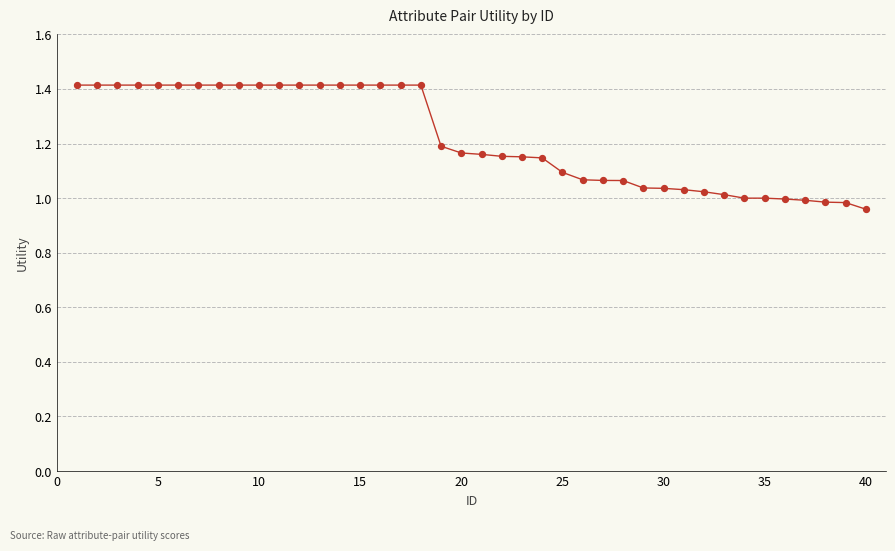

What is the maximum value shown in the chart?

1.4